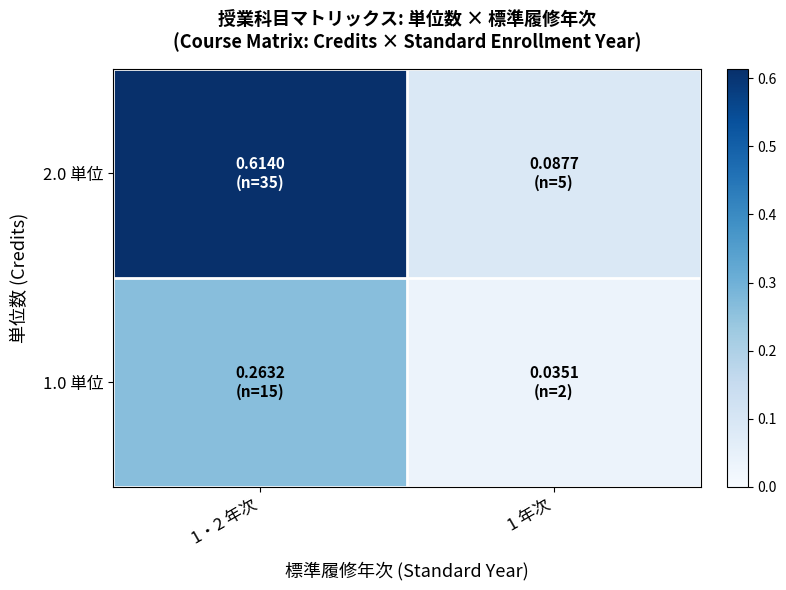

Which series has the largest total across all categories?

2.0 単位